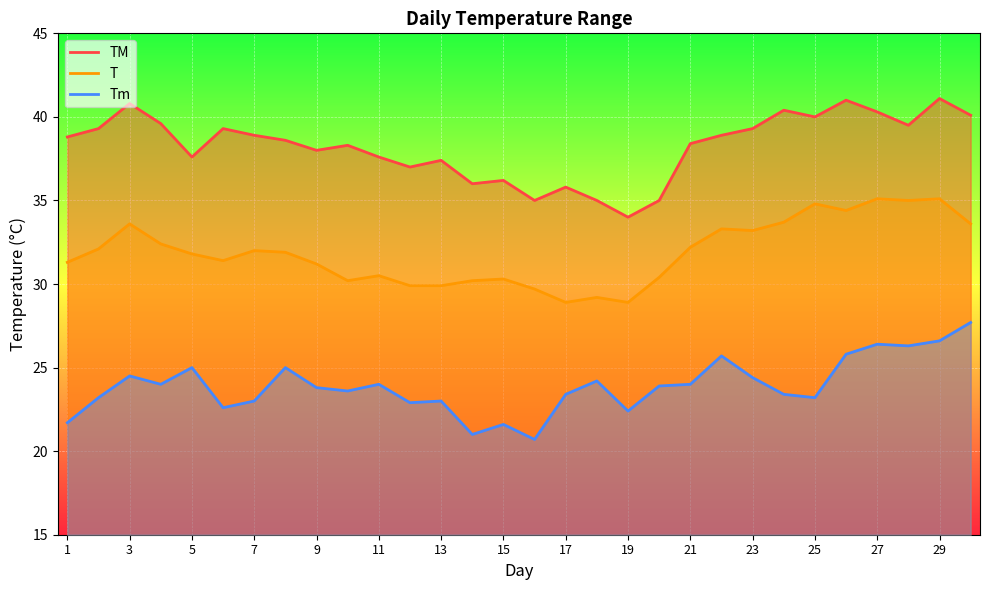

What is the value of the Tm point at the 19th from the left?

22.4